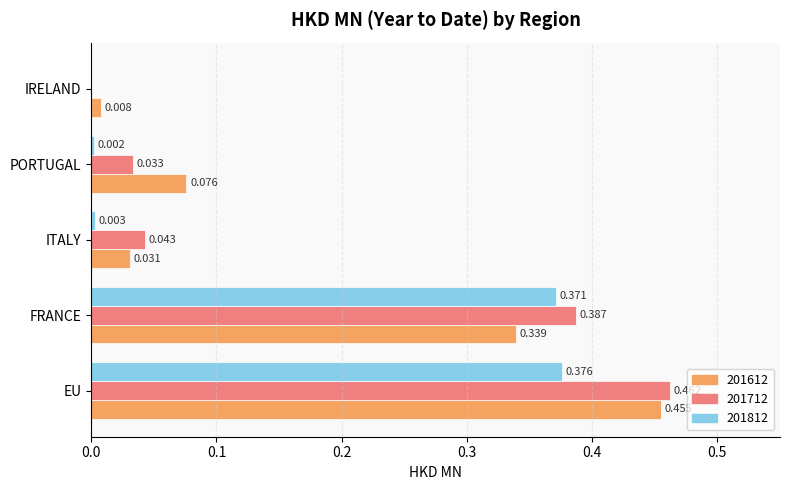

Between ITALY and IRELAND, which series saw the biggest shift?

201712